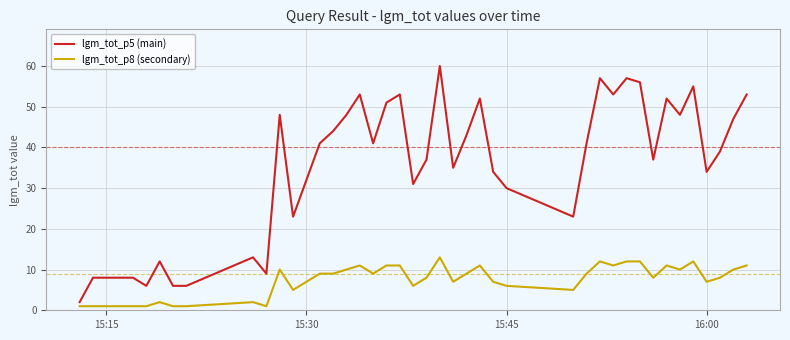

Rank the series by their maximum value, from lowest to highest.

lgm_tot_p8 (secondary), lgm_tot_p5 (main)